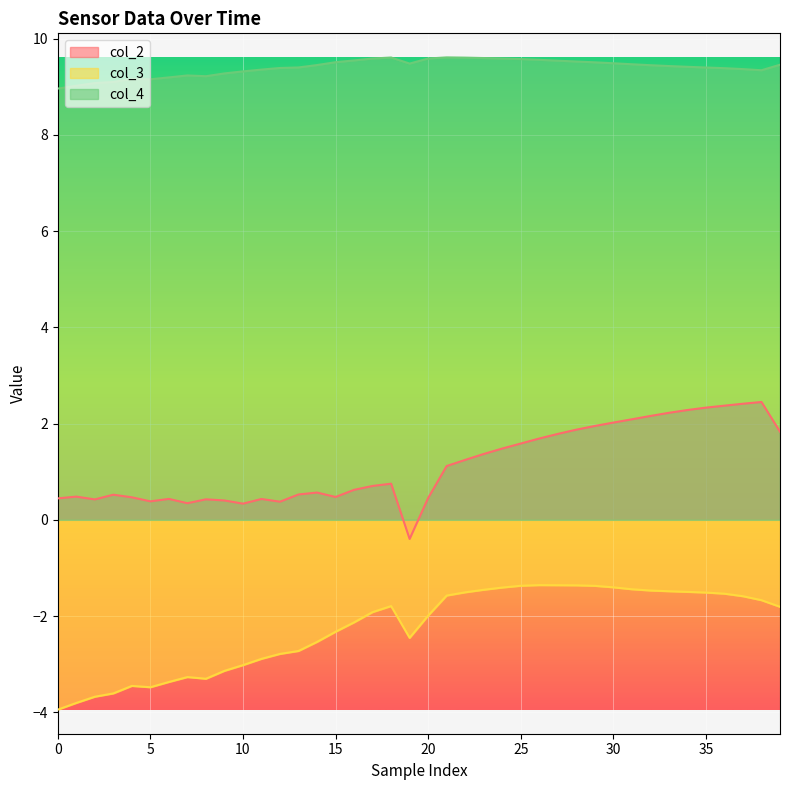

How many interior local valleys does the col_2 series have?

7